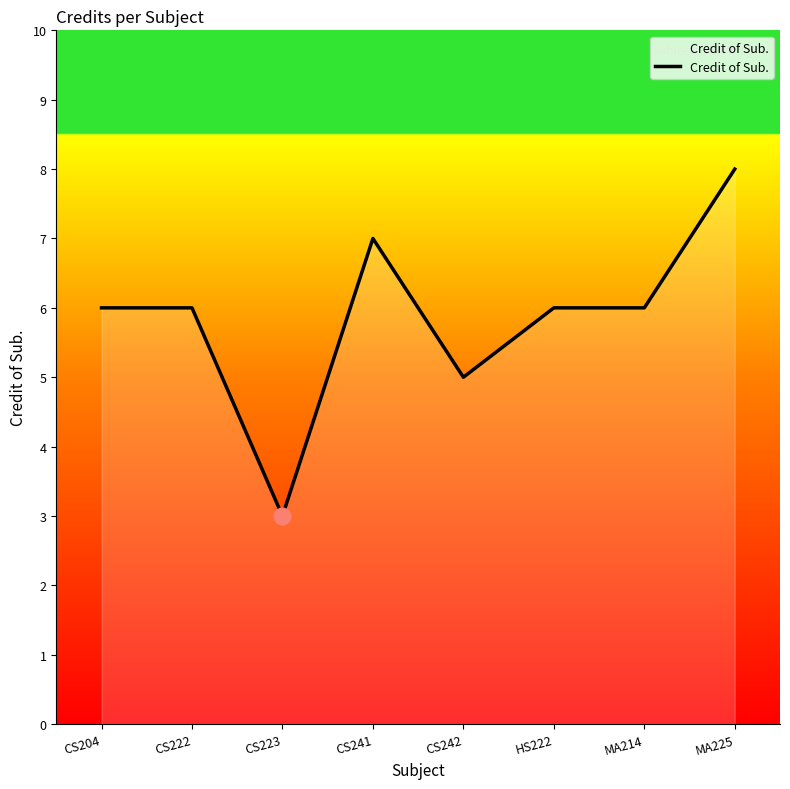

Which label corresponds to the largest value in the chart?

MA225